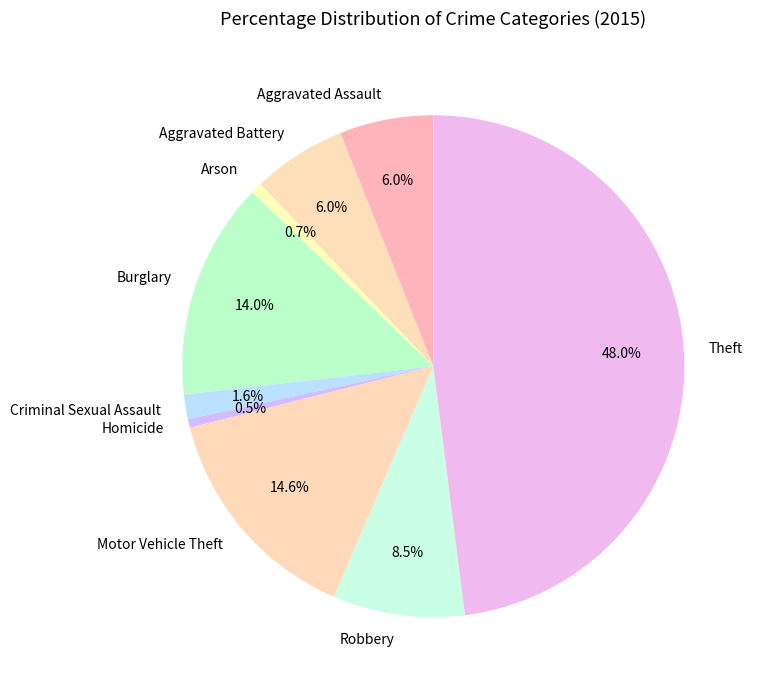

Does any single category account for the majority?

No